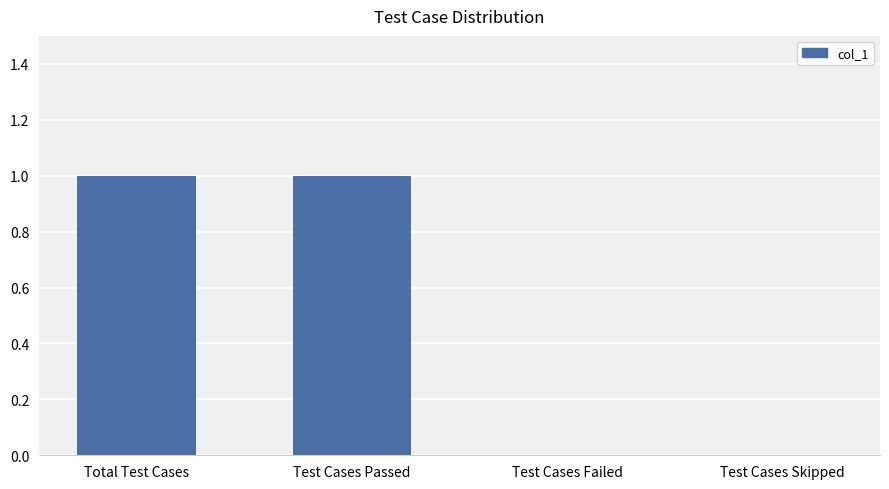

Which has a higher value, Test Cases Failed or Total Test Cases?

Total Test Cases